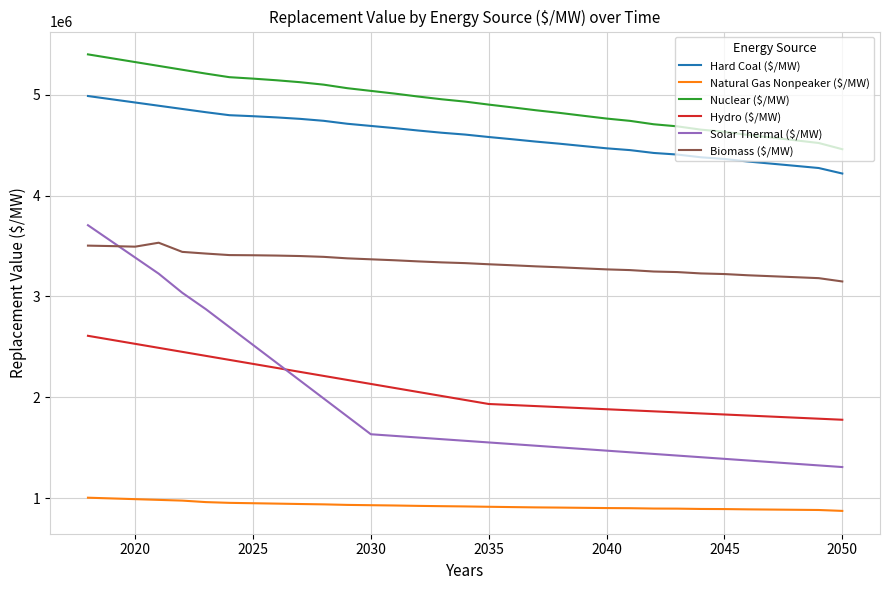

Which series has the largest range (max minus min)?

Solar Thermal ($/MW)